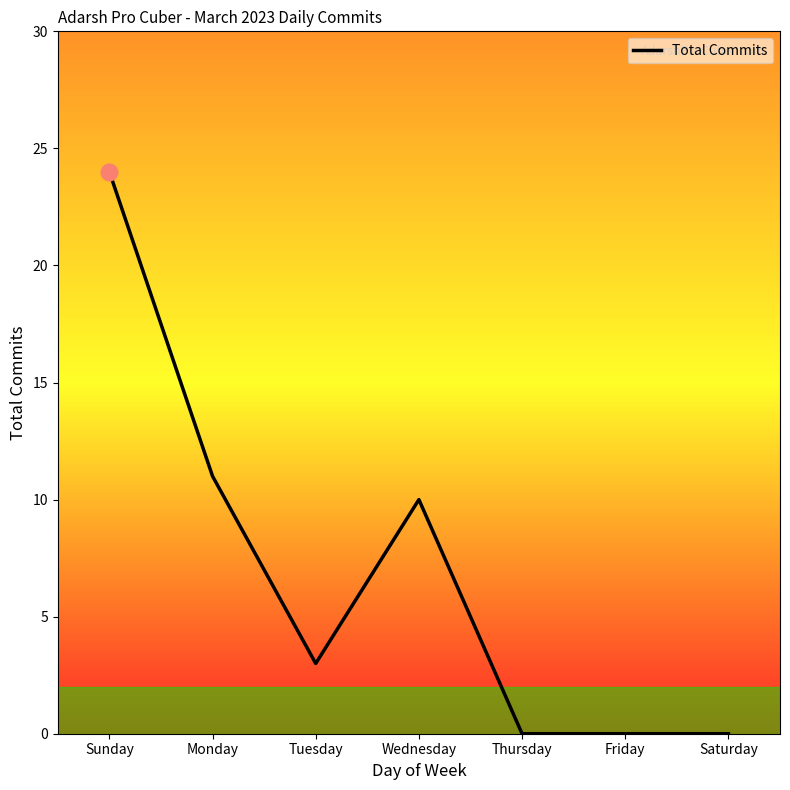

At which category does the data reach its first local peak?

Wednesday